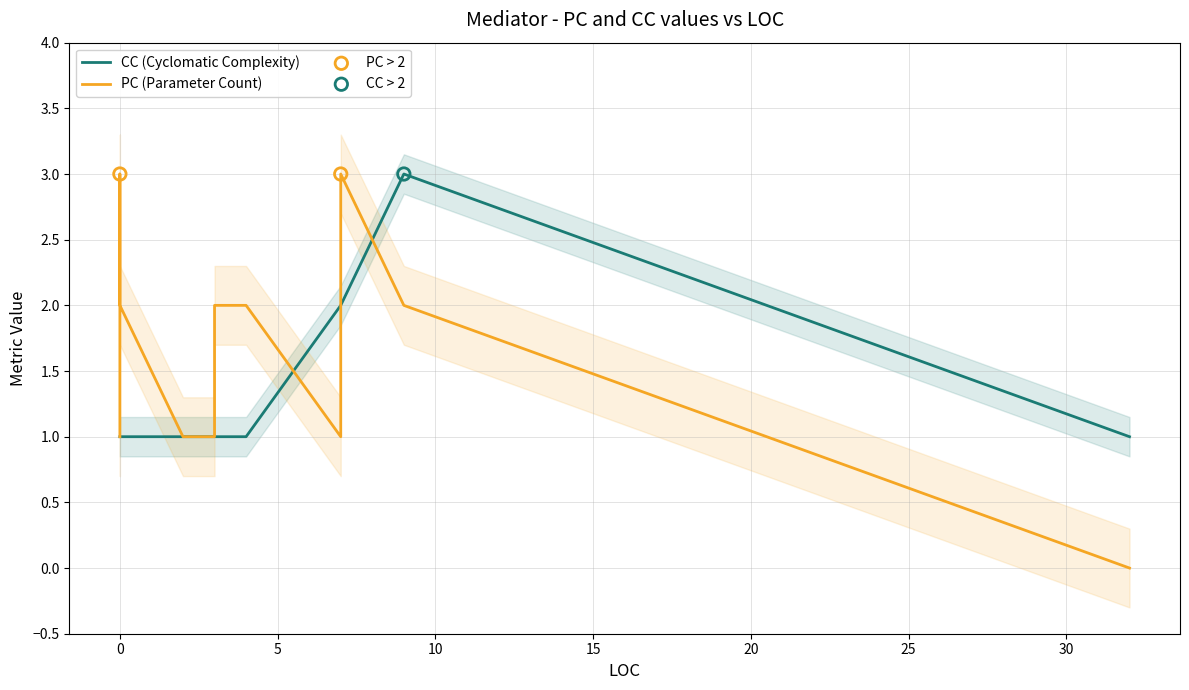

What is the total value across all series at 7?

3